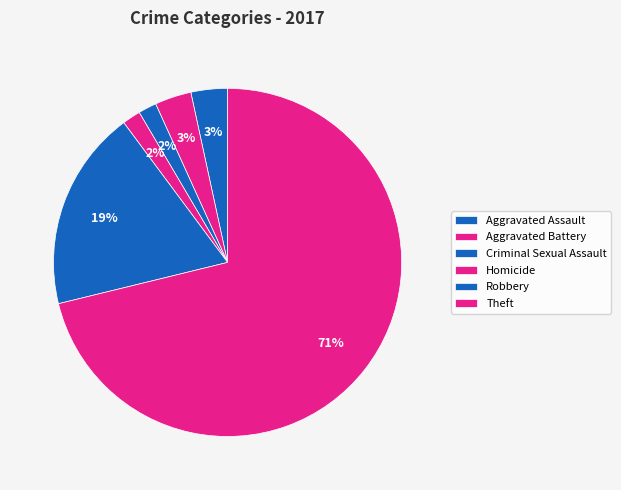

Rank the categories by value from highest to lowest.

Theft, Robbery, Aggravated Assault, Aggravated Battery, Criminal Sexual Assault, Homicide